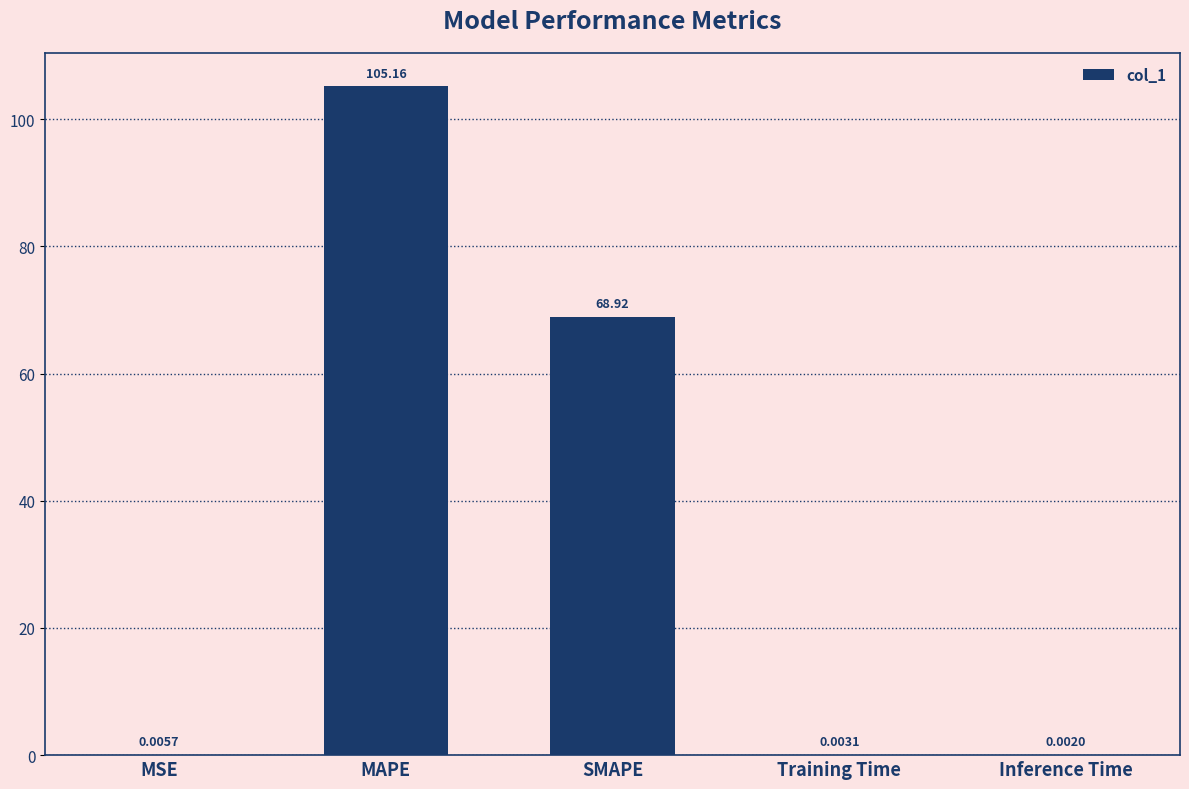

What is the average value?

34.8